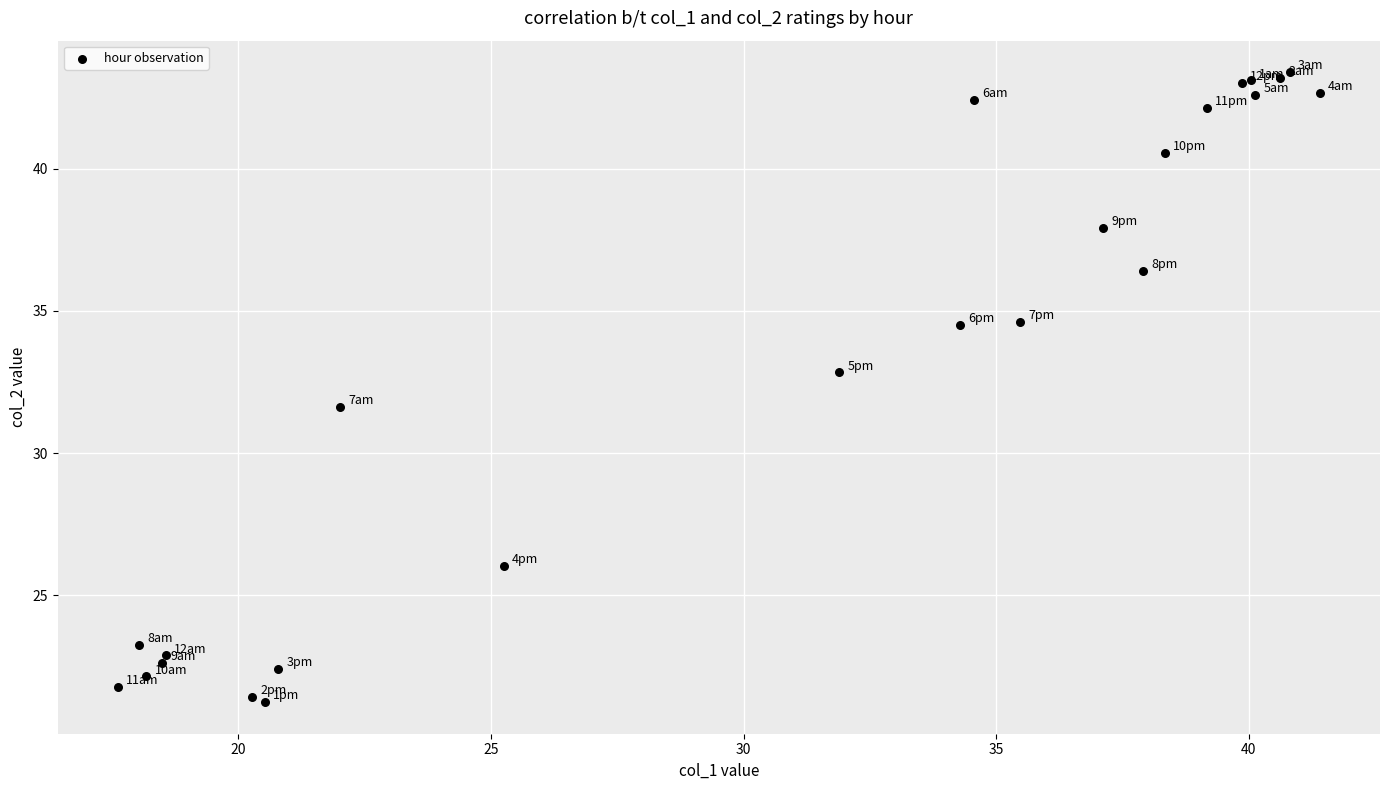

What Y value in the scatter plot is closest to 32?

31.6